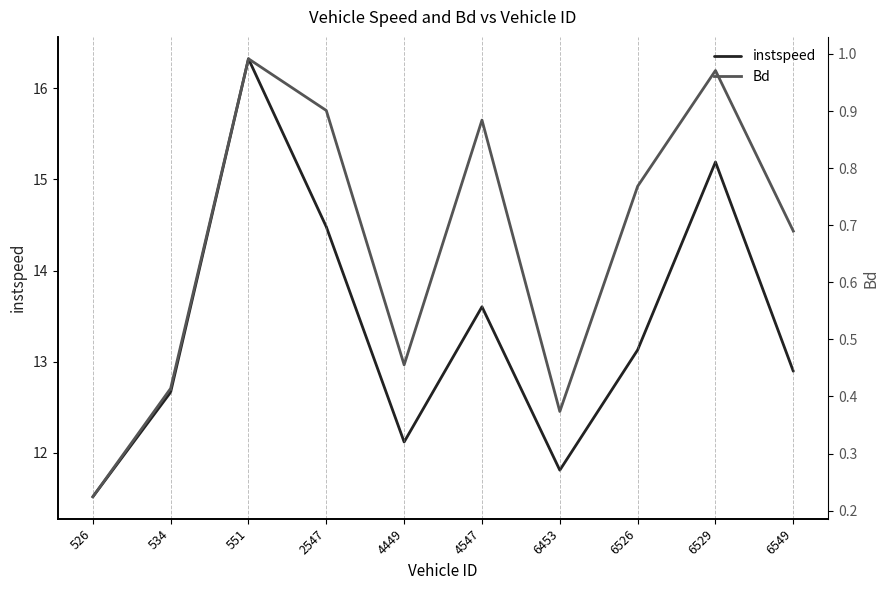

Reading left to right, extract all data points from this chart.

instspeed: 526=11.5	534=12.7	551=16.3	2547=14.5	4449=12.1	4547=13.6	6453=11.8	6526=13.1	6529=15.2	6549=12.9
Bd: 526=0.2	534=0.4	551=1.0	2547=0.9	4449=0.5	4547=0.9	6453=0.4	6526=0.8	6529=1.0	6549=0.7